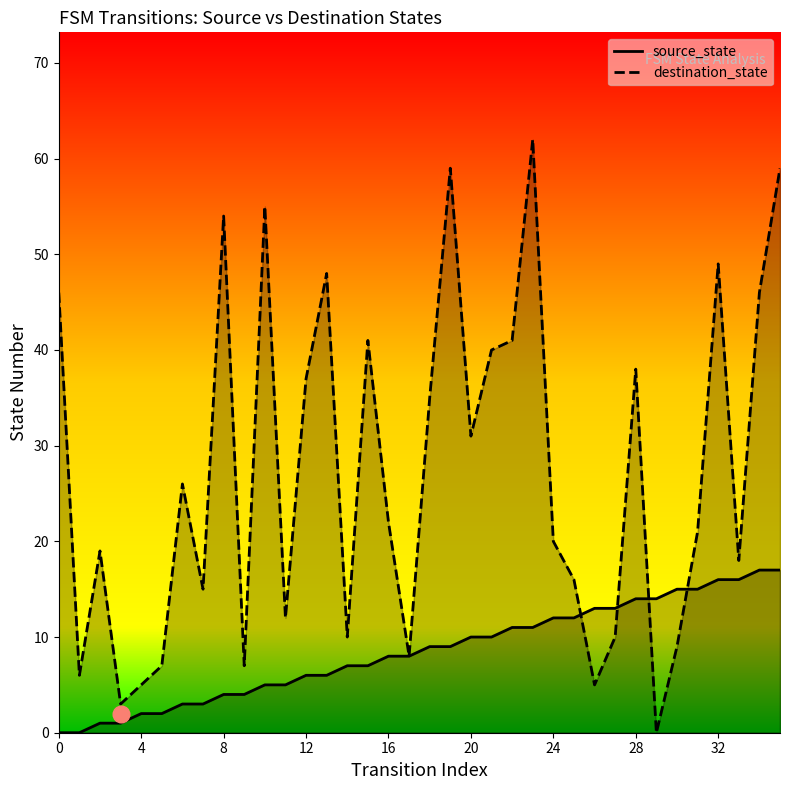

What is the maximum value shown in the chart?

62